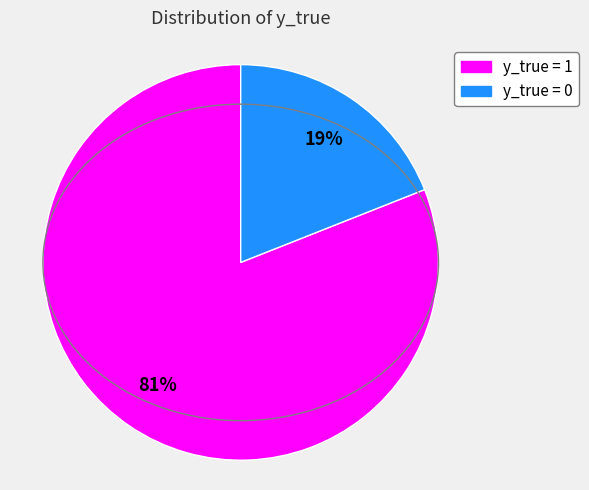

Which category has the biggest portion of the pie?

y_true = 1